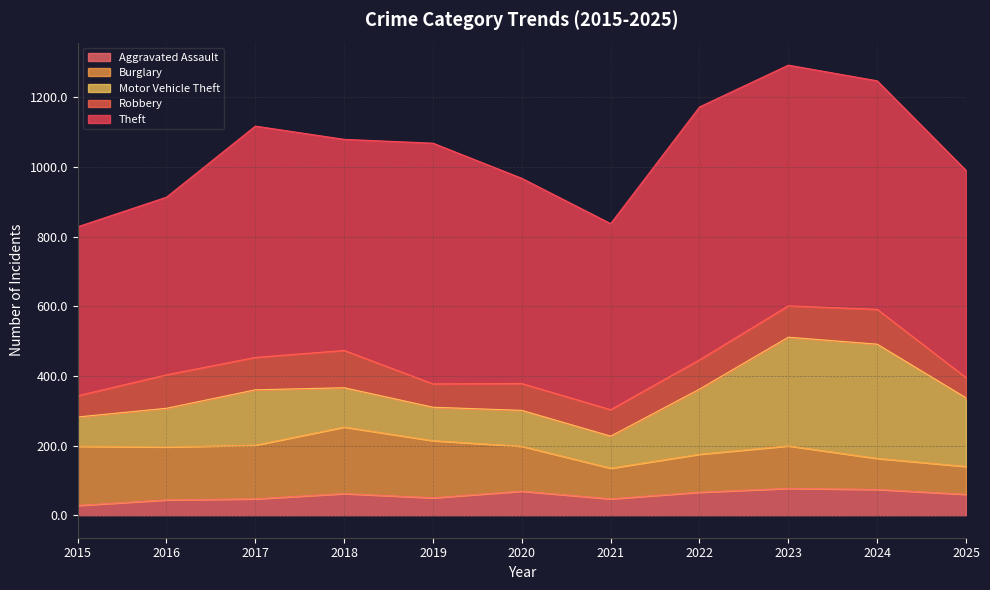

What is the total value across all series at 2018?

1079